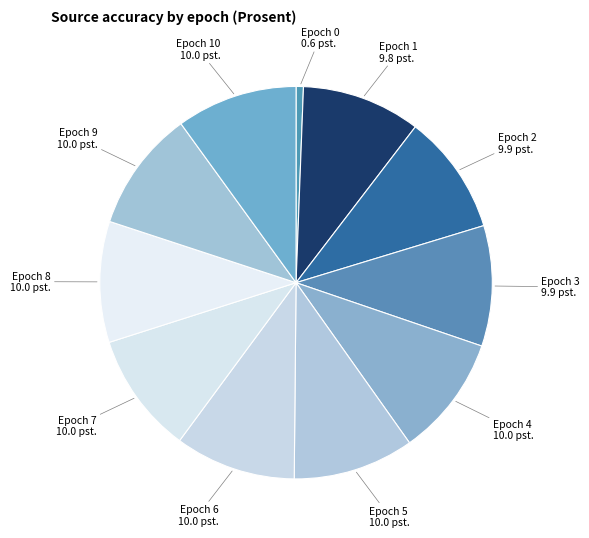

Which category has the smallest portion of the pie?

Epoch 0